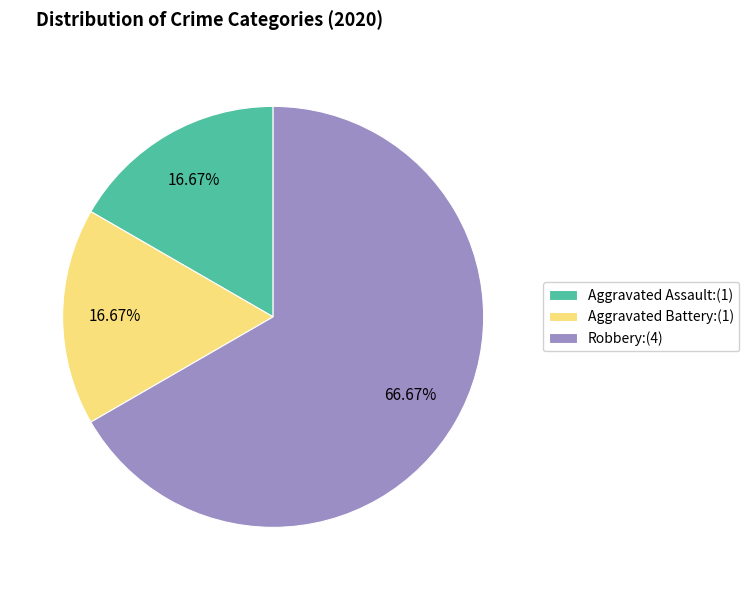

Does any single category account for the majority?

Yes